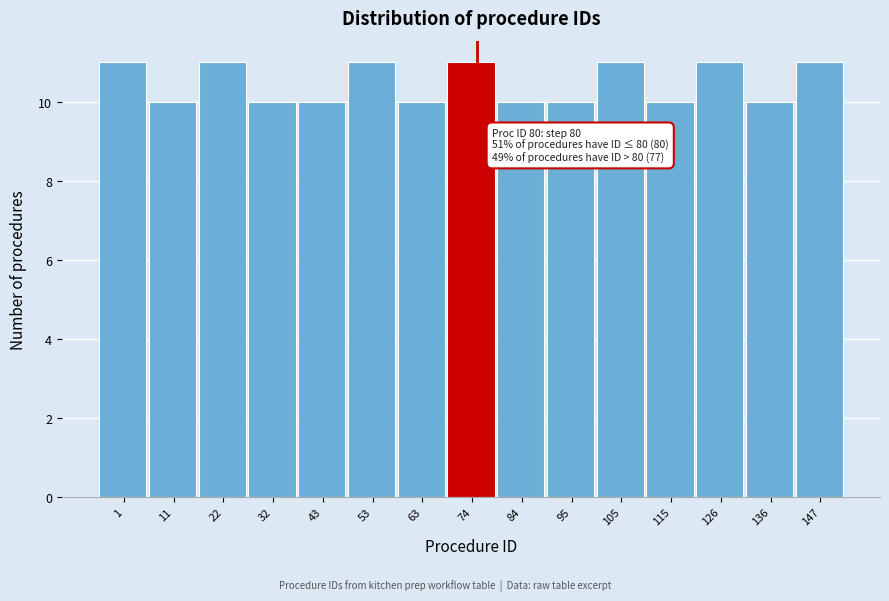

Reading left to right, list all the values displayed in this chart.

11	10	11	10	10	11	10	11	10	10	11	10	11	10	11